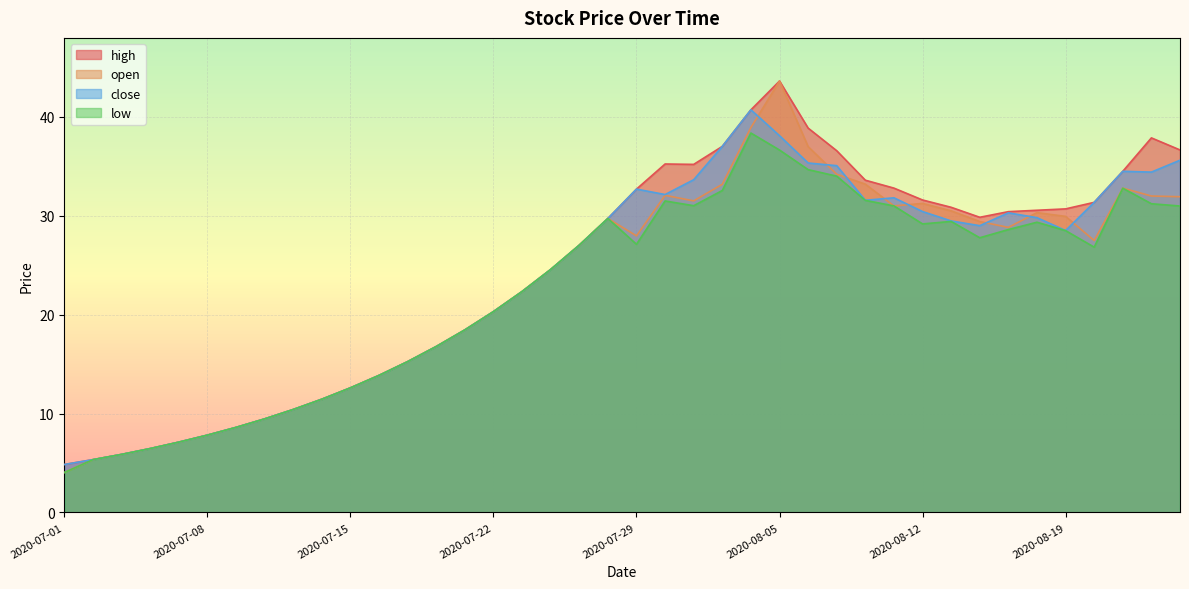

Which has a higher value, 2020-07-03 or 2020-07-13?

2020-07-13